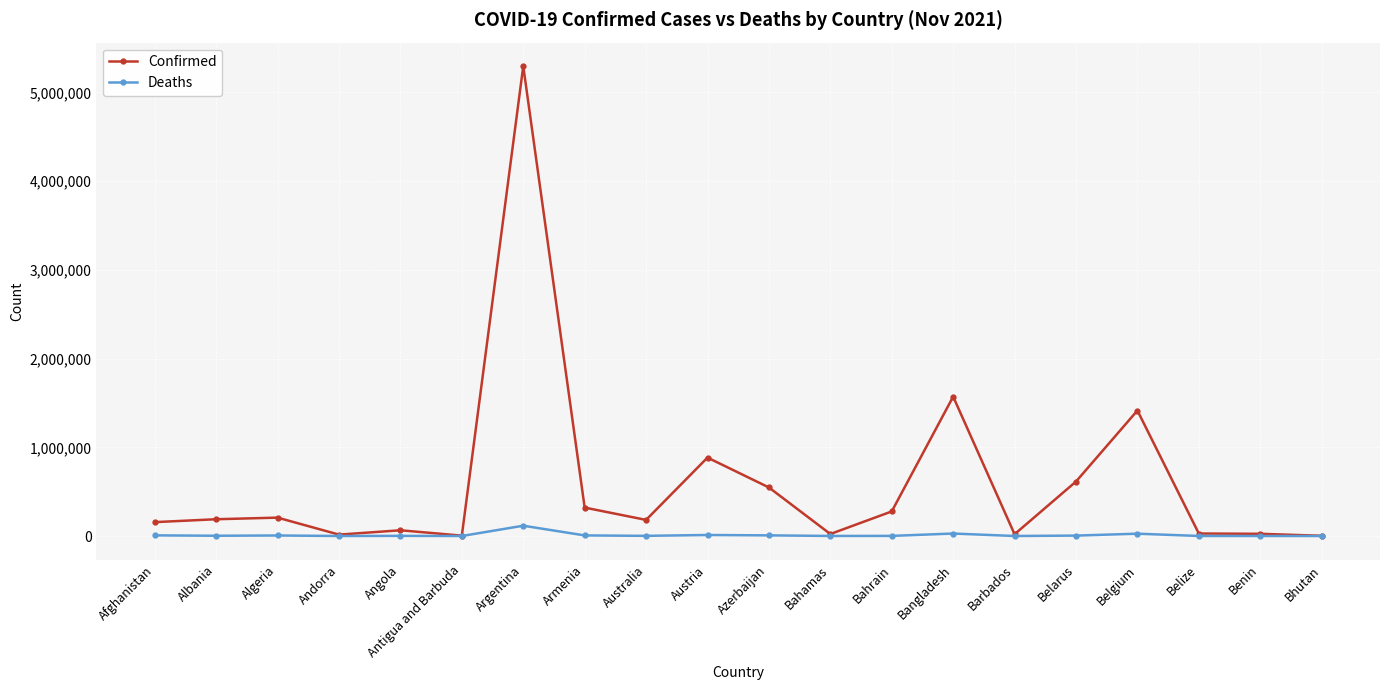

How many lines are shown in the chart?

2